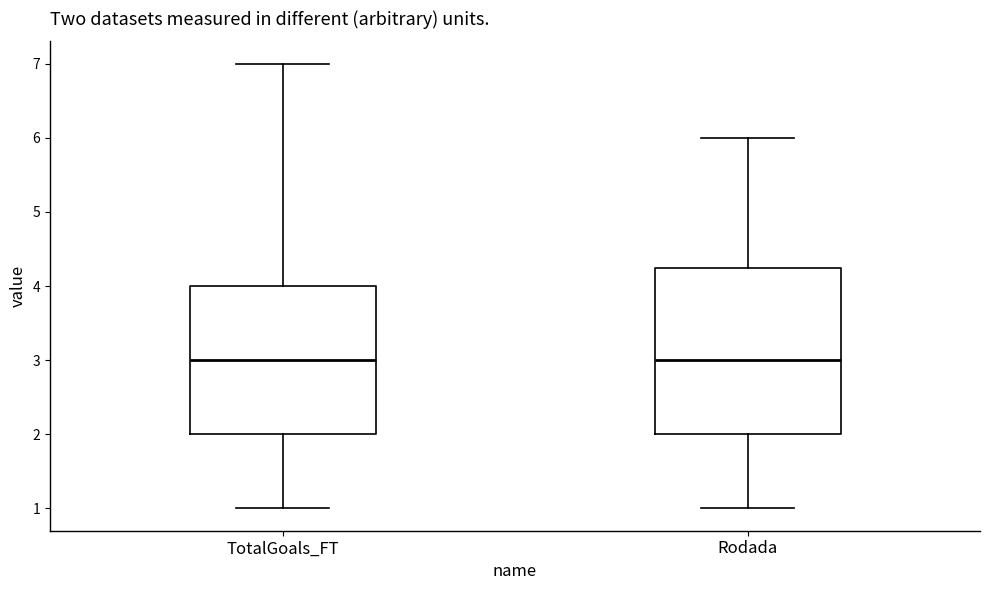

Reading left to right, read every box against the y-axis: the position of its median line, the range the box covers, and the ends of its whiskers. The values are not printed on the chart, so give them approximately, as read against the axis.

TotalGoals_FT: median 3.0, box 2.0 to 4.0, whiskers 1.0 to 7.0
Rodada: median 3.0, box 2.0 to 4.3, whiskers 1.0 to 6.0